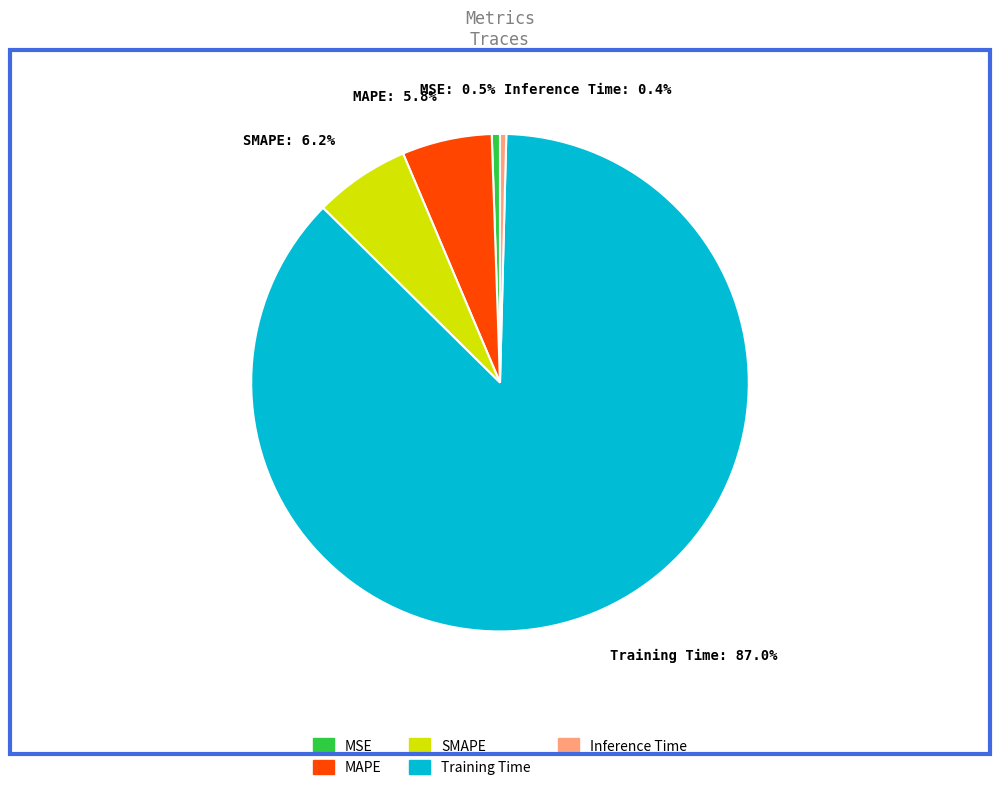

Does MSE represent more than half of the total?

No